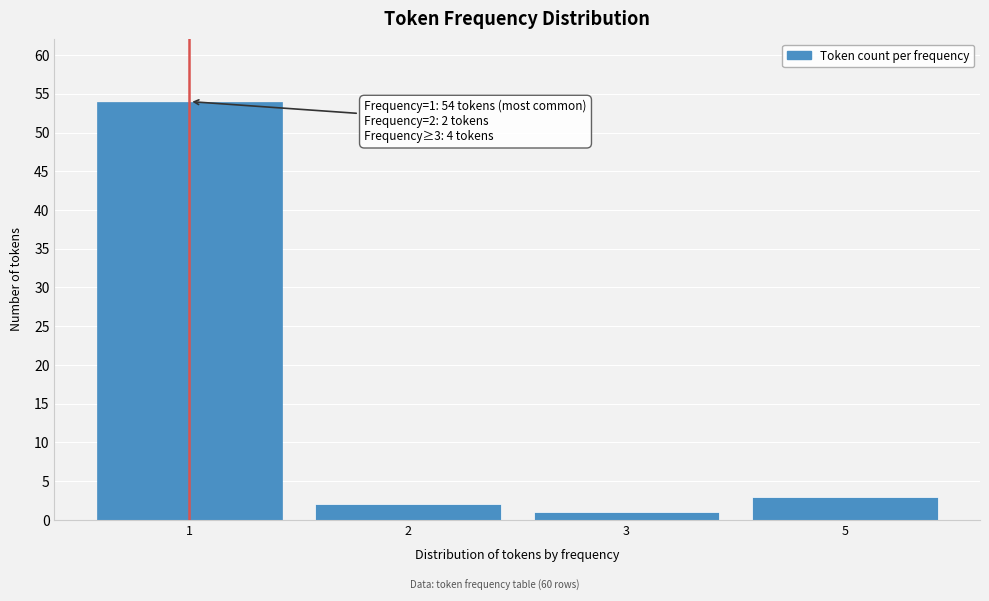

Reading right to left, what are all the values shown in this chart?

5=3	3=1	2=2	1=54